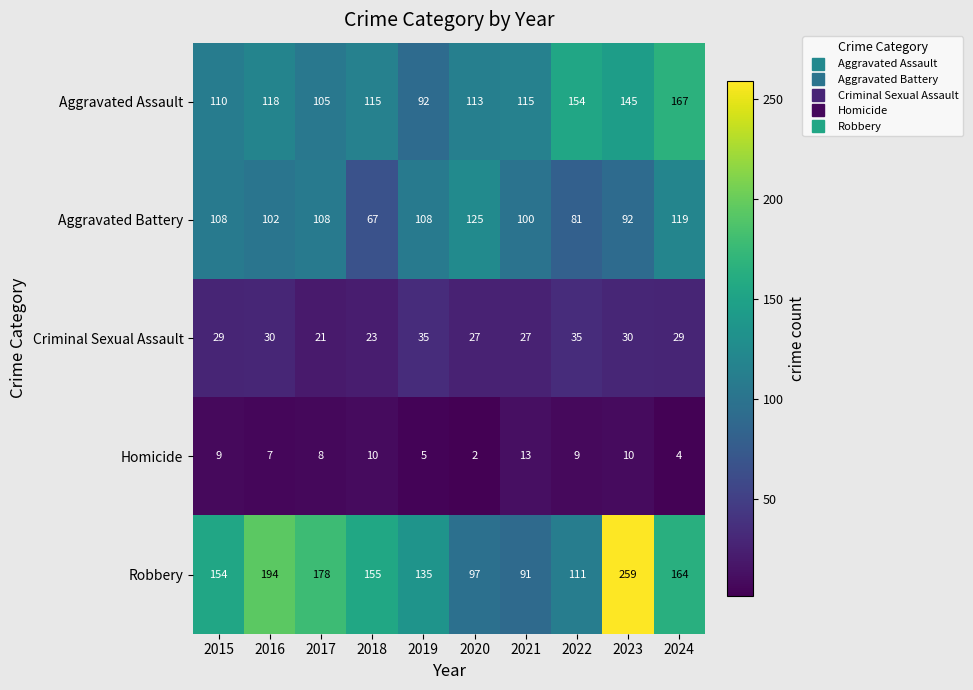

What is the sum of the Criminal Sexual Assault values at 2023 and 2022?

65